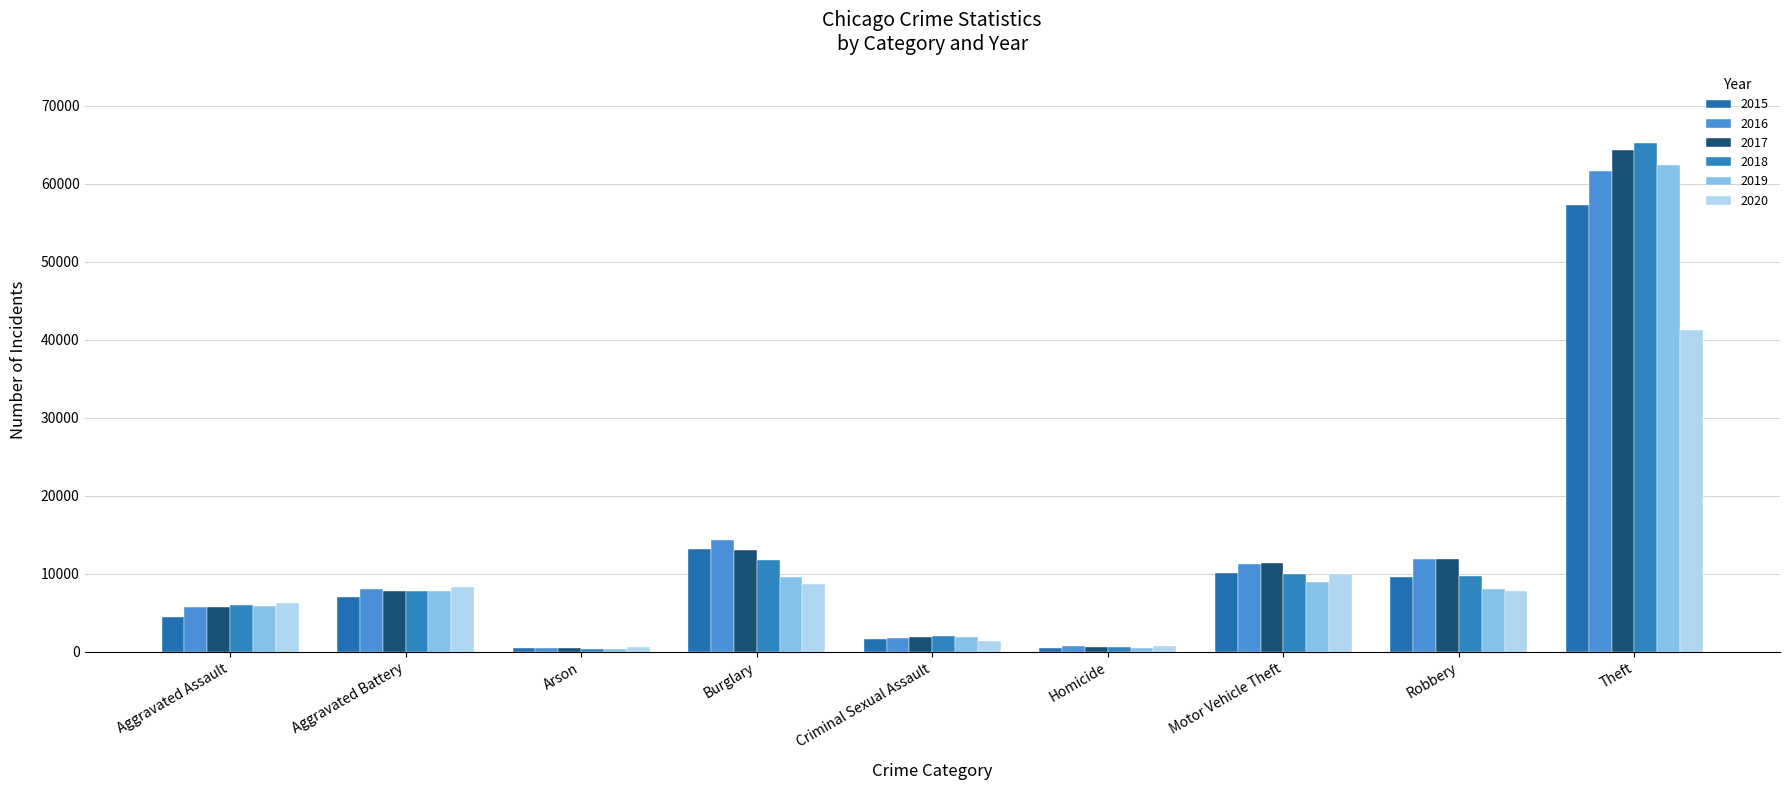

At which label is 2018 closest to 32827?

Burglary